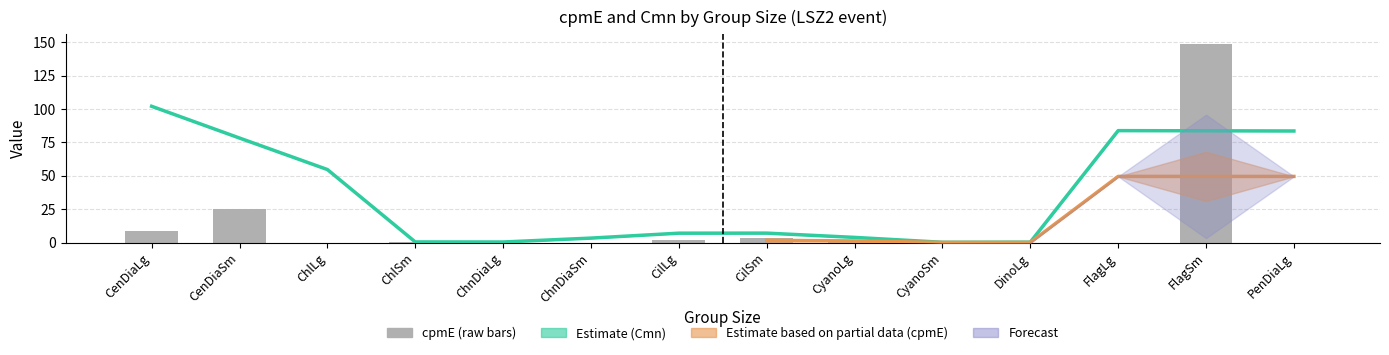

What position from the right is FlagLg?

3